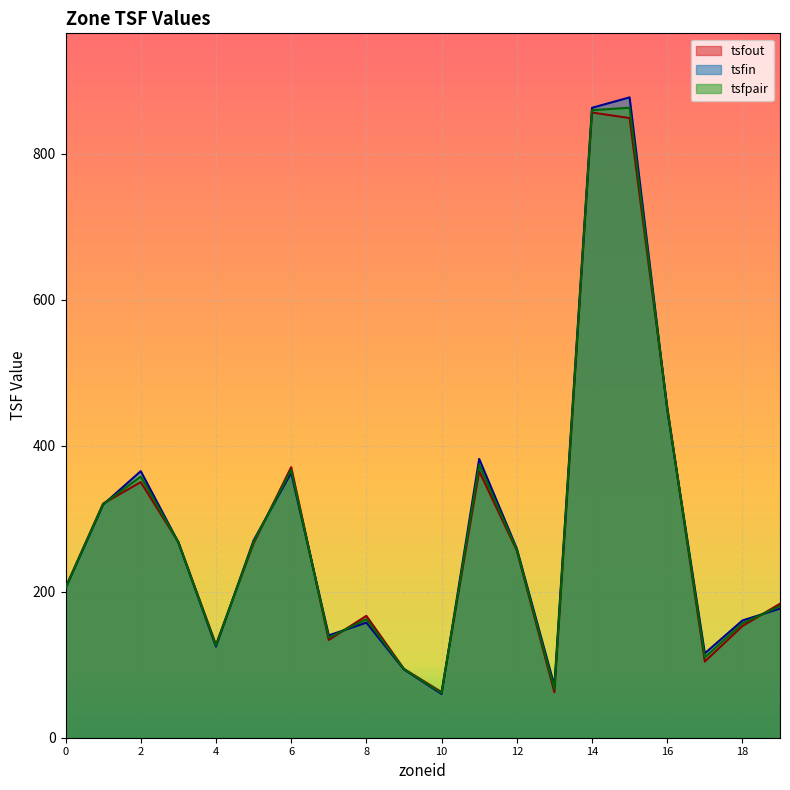

Reading left to right, extract all data points from this chart.

tsfout: 205.8	320.8	350.2	268.1	127.6	266.2	370.6	134.0	167.0	94.3	62.5	365.2	256.5	62.3	856.5	849.0	453.1	104.4	153.0	183.6
tsfin: 204.7	319.4	365.2	267.7	124.8	270.2	363.0	140.2	157.7	93.5	59.9	382.0	259.2	71.3	863.0	877.3	450.1	115.6	160.6	176.9
tsfpair: 205.2	320.1	357.7	267.9	126.2	268.2	366.8	137.1	162.3	93.9	61.2	373.6	257.9	66.8	859.7	863.1	451.6	110.0	156.8	180.2